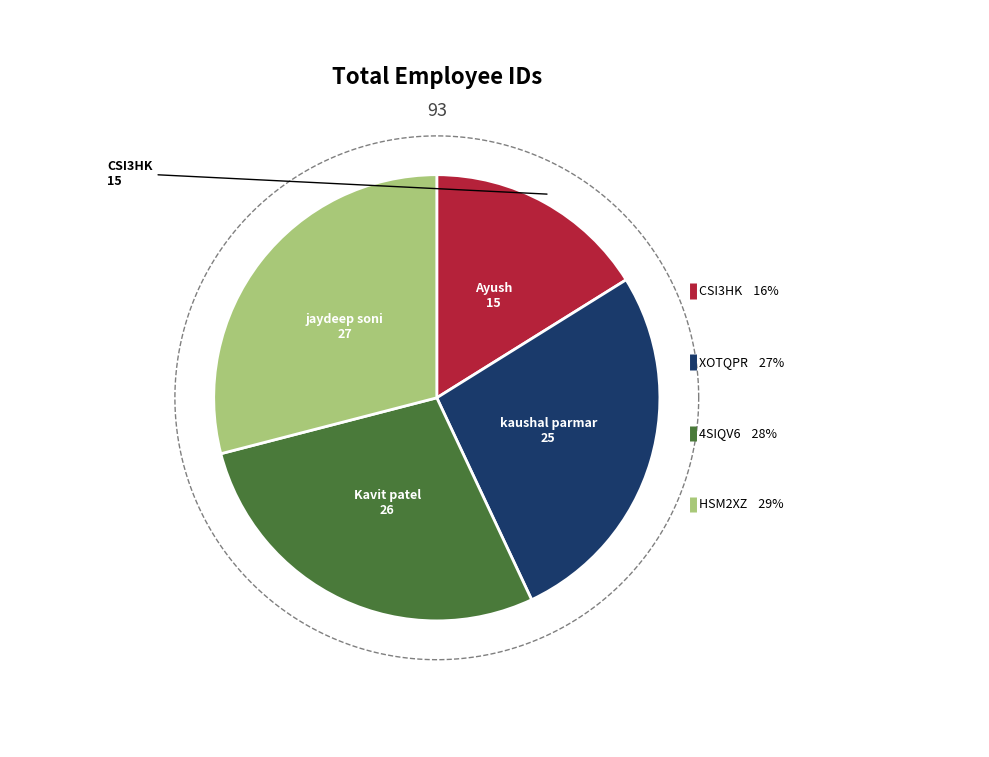

Do HSM2XZ and CSI3HK together represent more than half of the pie?

No